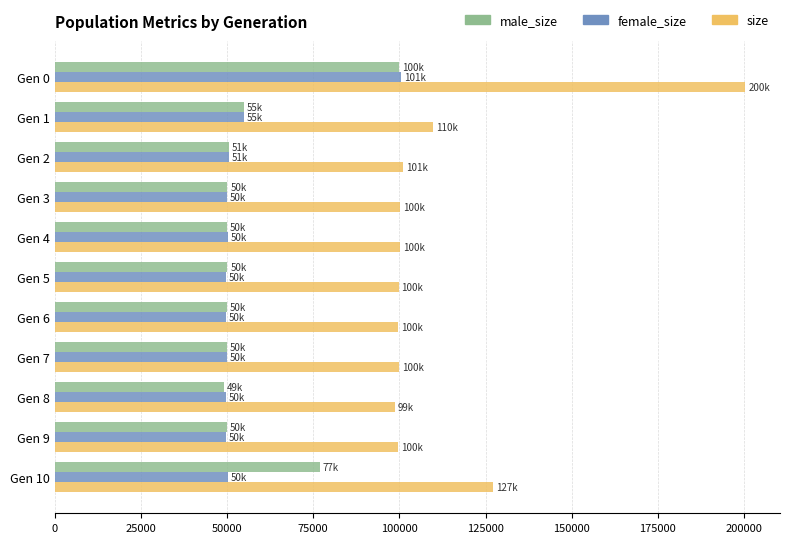

What is the spread (max minus min) of values at Gen 8?

49558